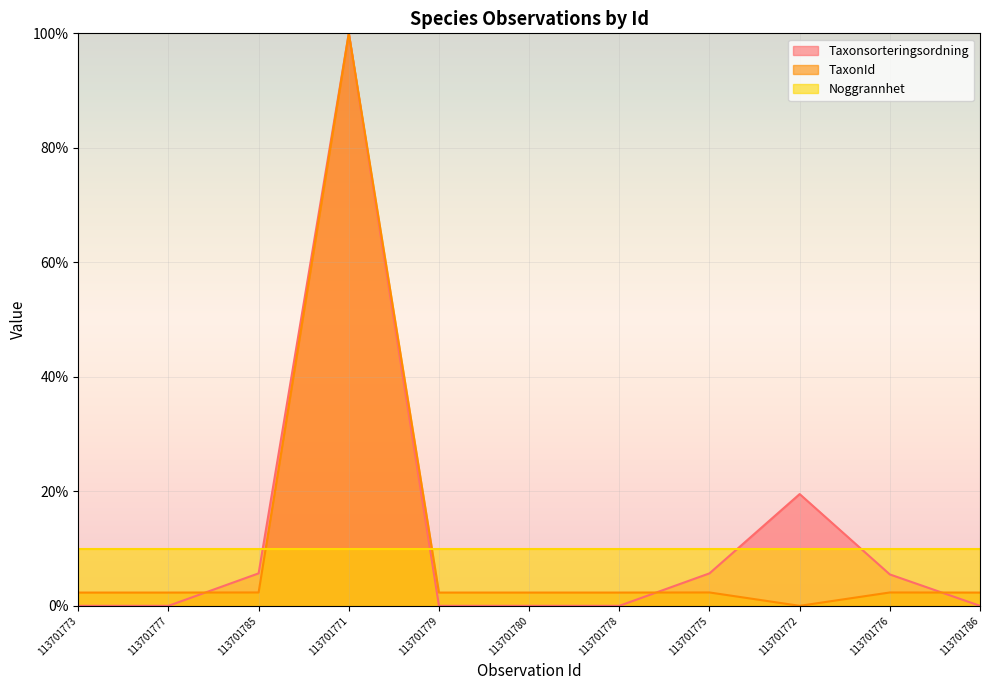

At which category does TaxonId reach its first local valley?

113701772